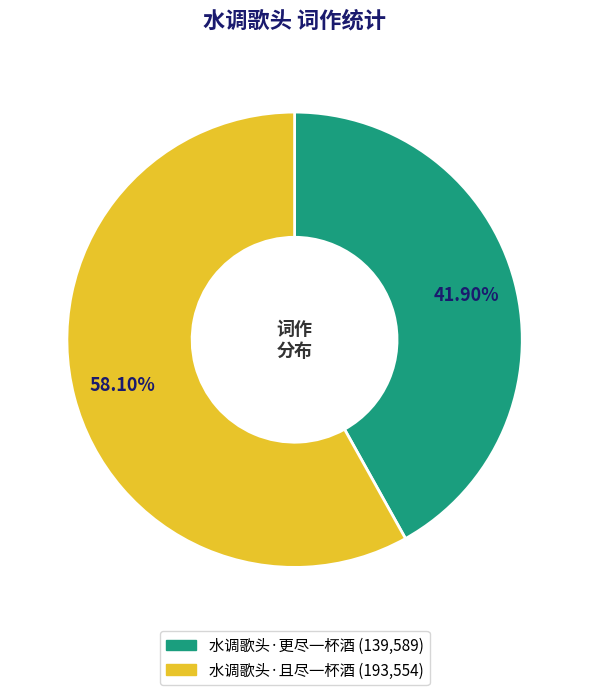

The 水调歌头·更尽一杯酒 slice represents 31% of the pie. True or false?

False